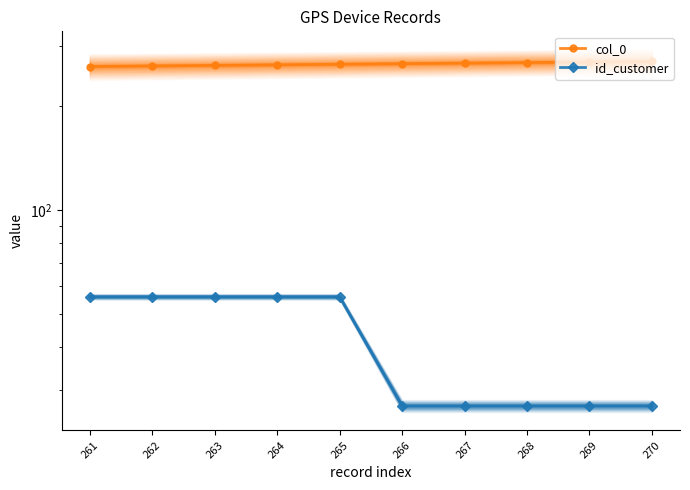

True or false: id_customer and col_0 intersect in this chart.

False